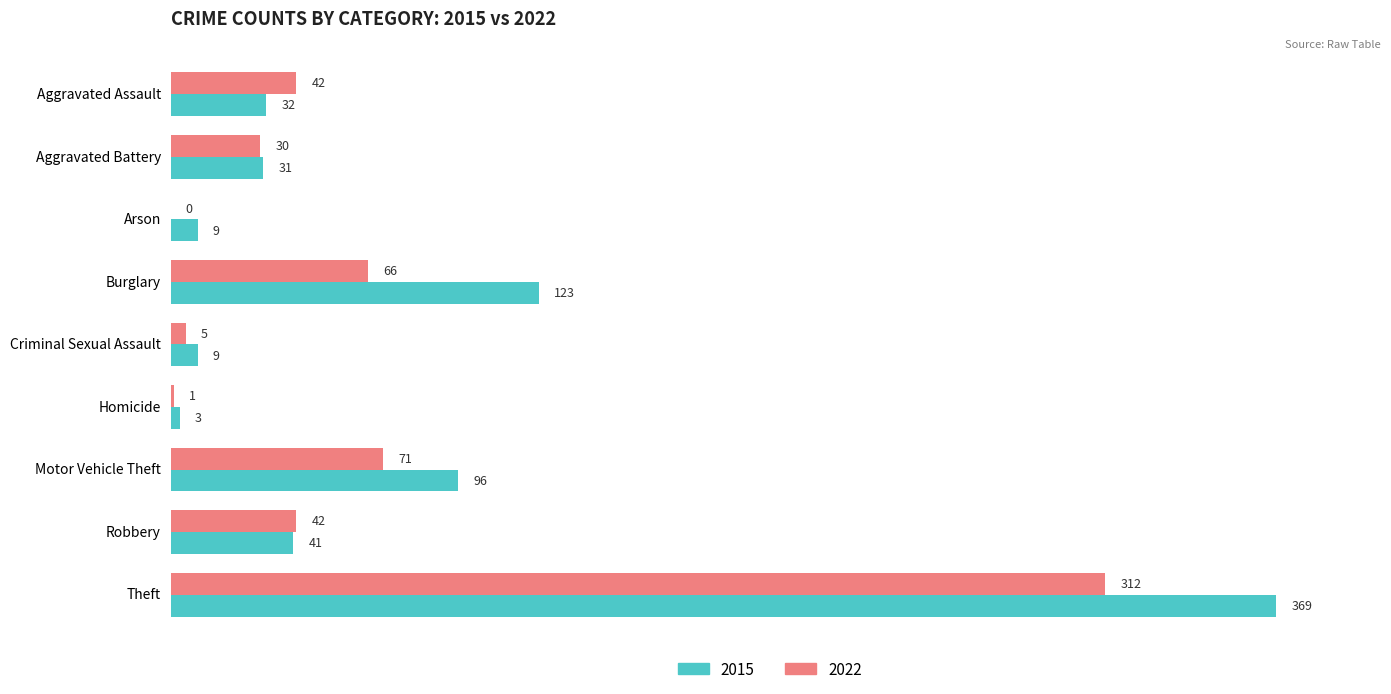

How many distinct data groups are displayed?

2